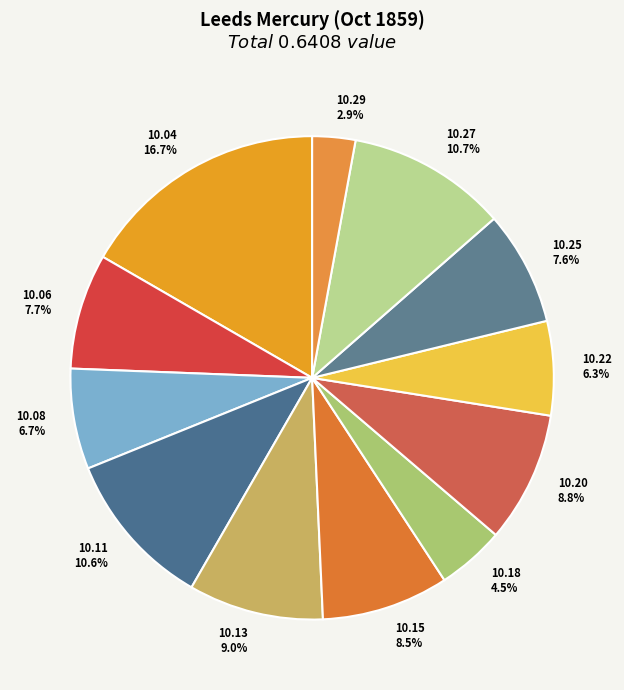

Which slice is the smallest?

10.29